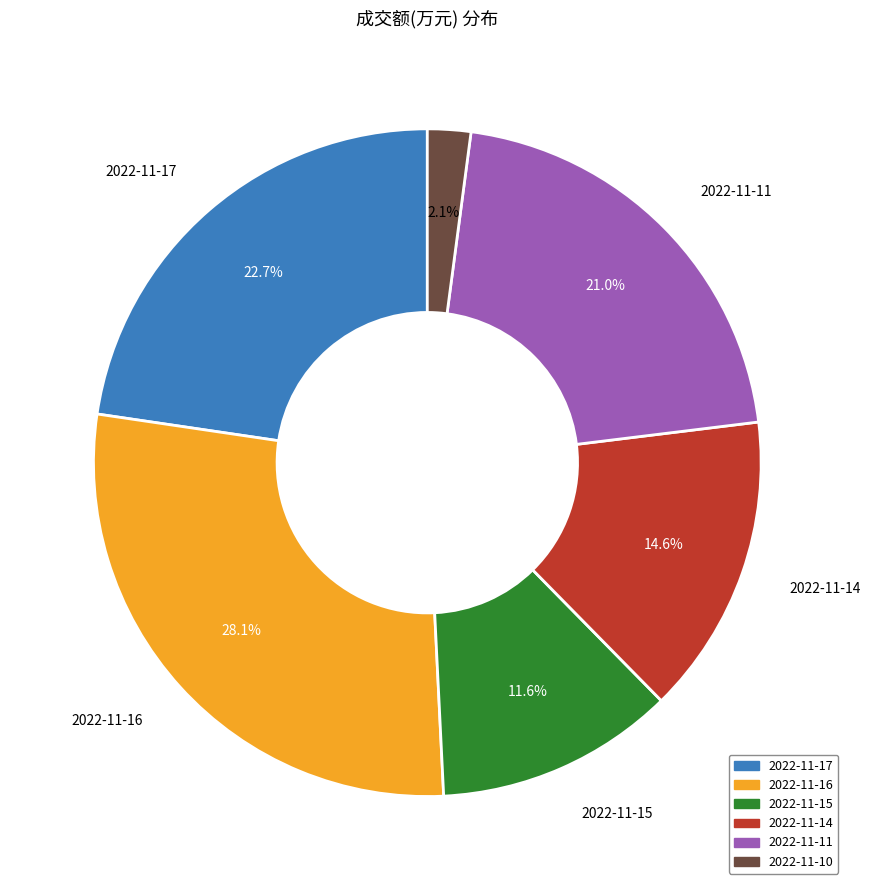

The 2022-11-11 slice represents 21% of the pie. True or false?

True